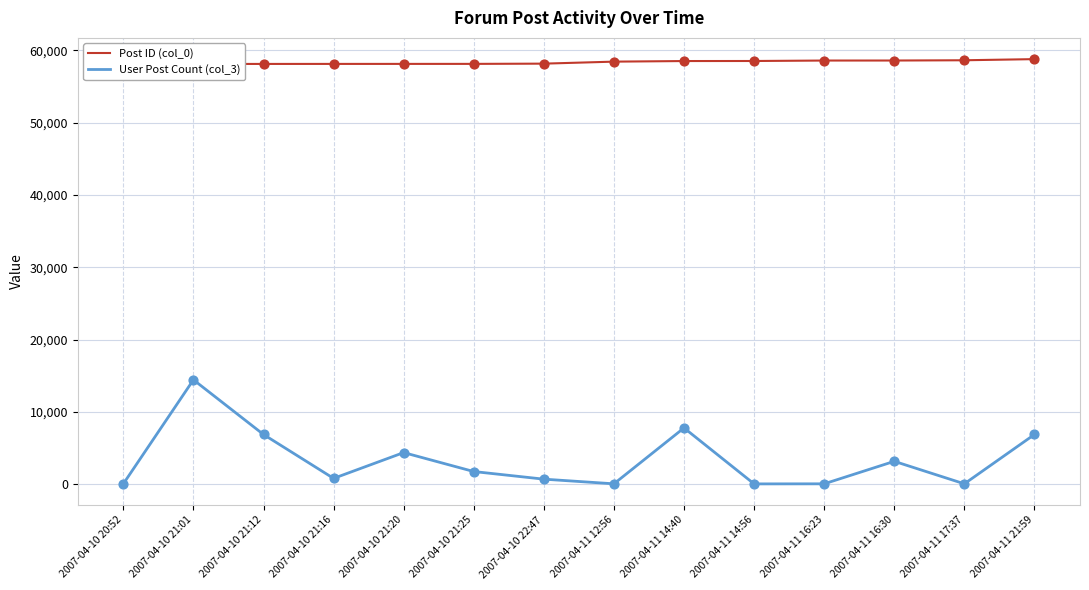

Is the value of User Post Count (col_3) at 2007-04-10 21:16 greater than the value of Post ID (col_0) at 2007-04-10 21:20?

No